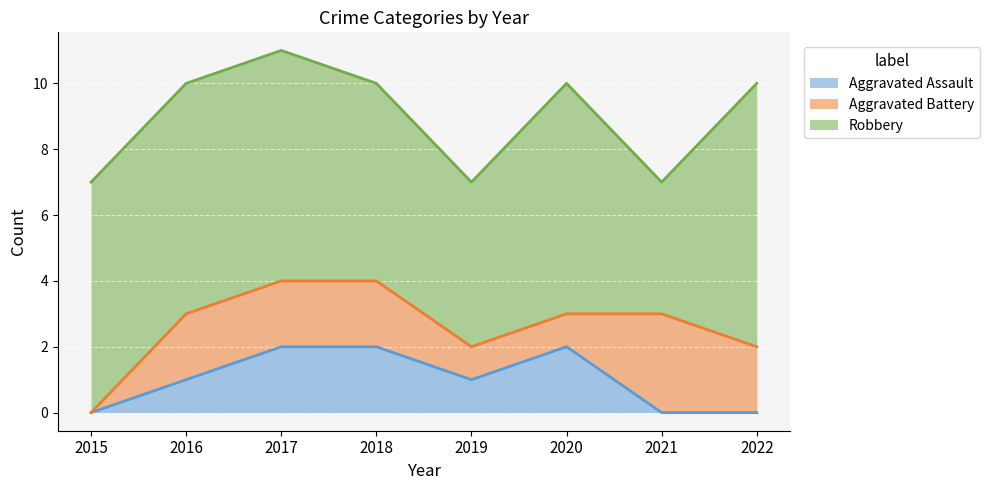

Does the chart display data point markers on the line(s)?

No